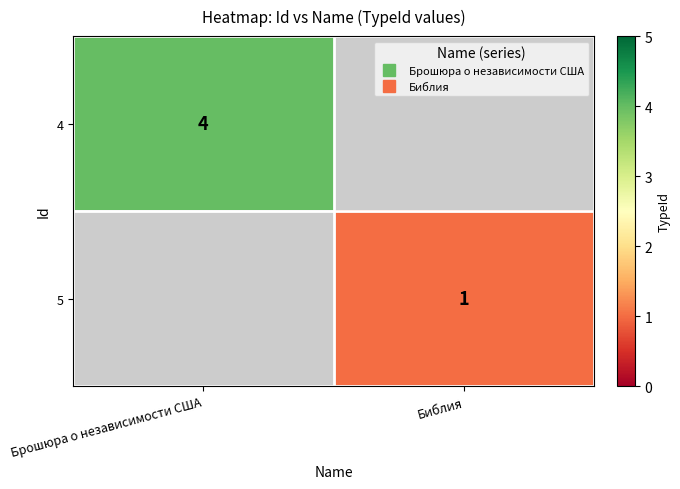

Is the value of 5 at Библия greater than the value of 4 at Библия?

No